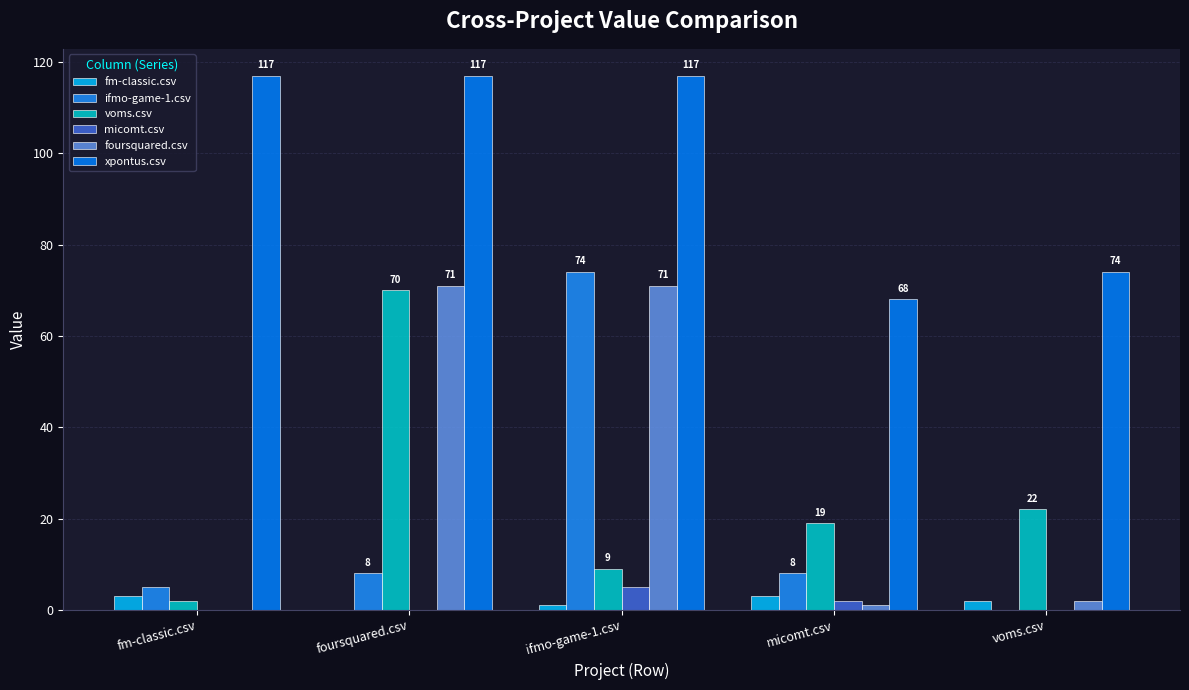

List the series in order of their peak value, highest first.

xpontus.csv, ifmo-game-1.csv, foursquared.csv, voms.csv, micomt.csv, fm-classic.csv